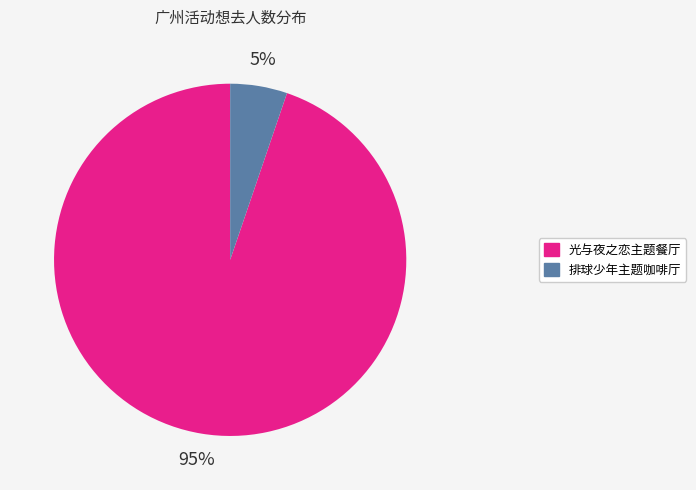

To the nearest percent, what is the difference between the largest and smallest slice percentages?

90%